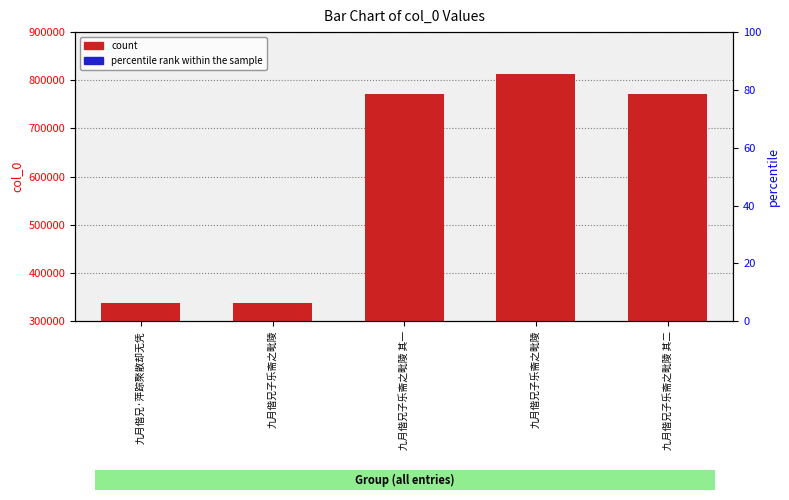

What is the difference between the highest and lowest values at 九月偕兄·萍踪聚散却无凭?

321854.0